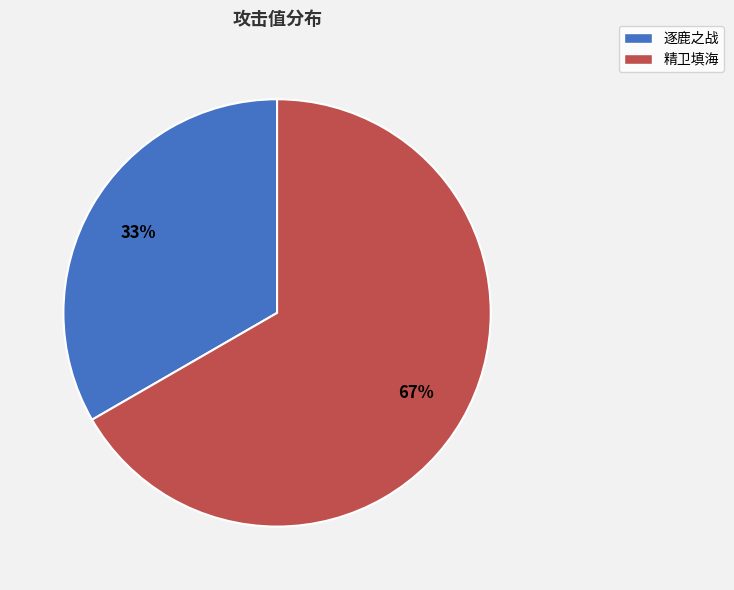

Between 逐鹿之战 and 精卫填海, which is larger?

精卫填海